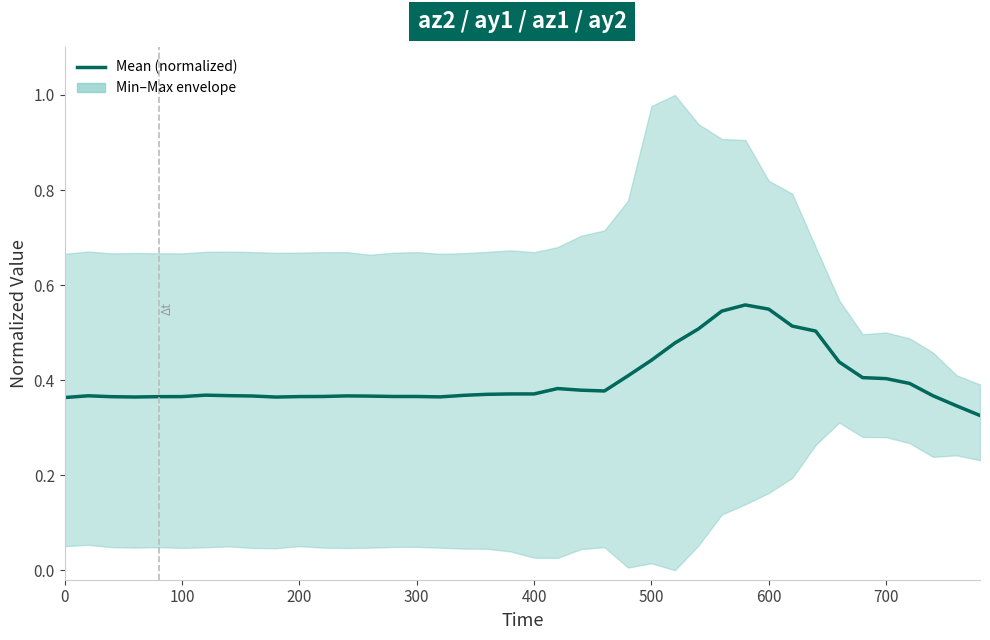

The chart shows a value of 0.2 at 39. True or false?

False